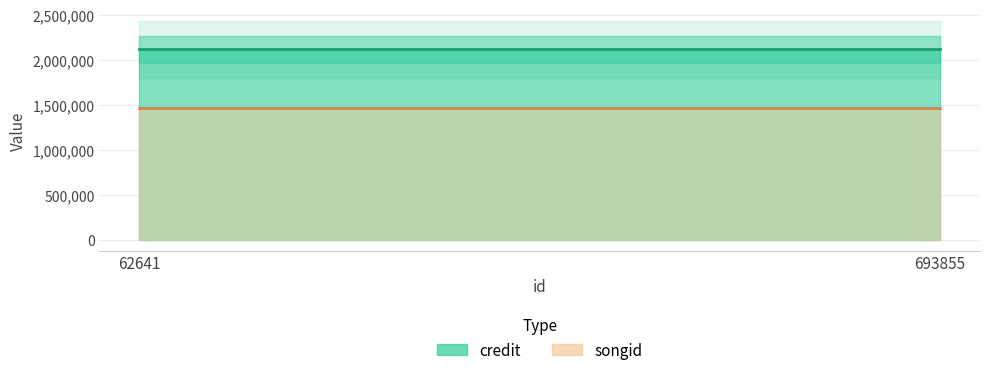

Is it true that songid equals 2317431 at 693855?

False